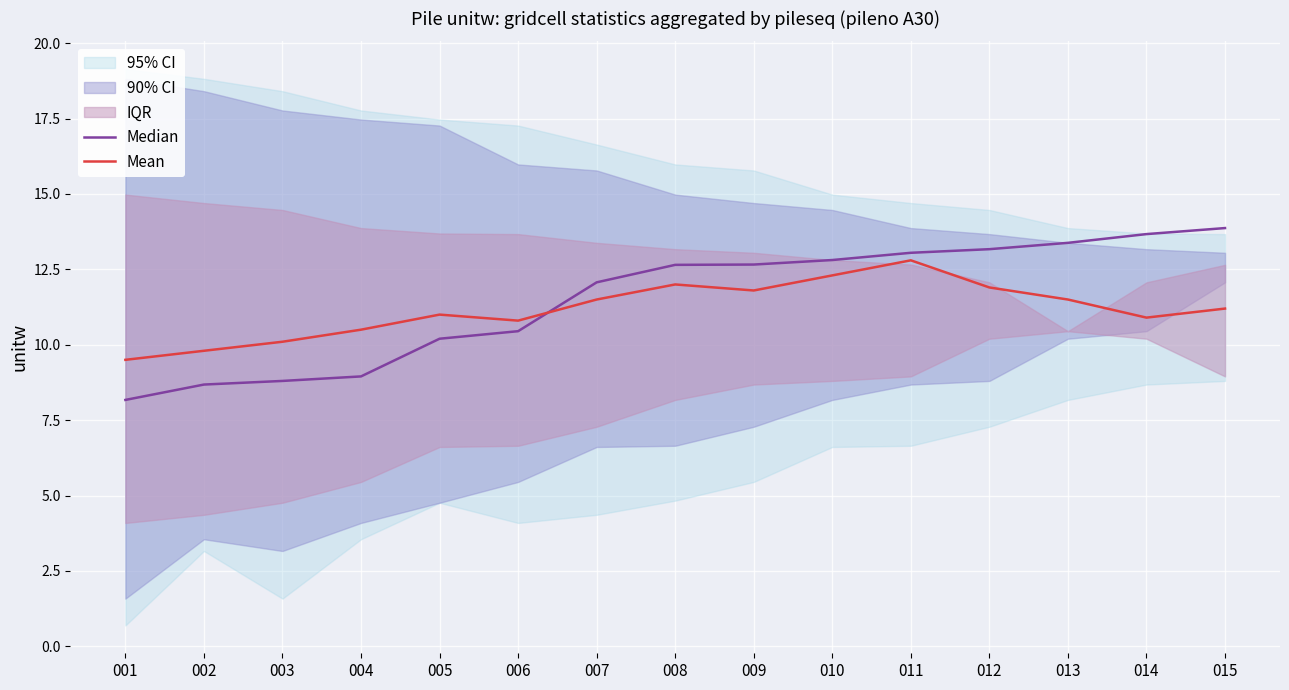

True or false: Median has a value of 11.8 at 001.

False